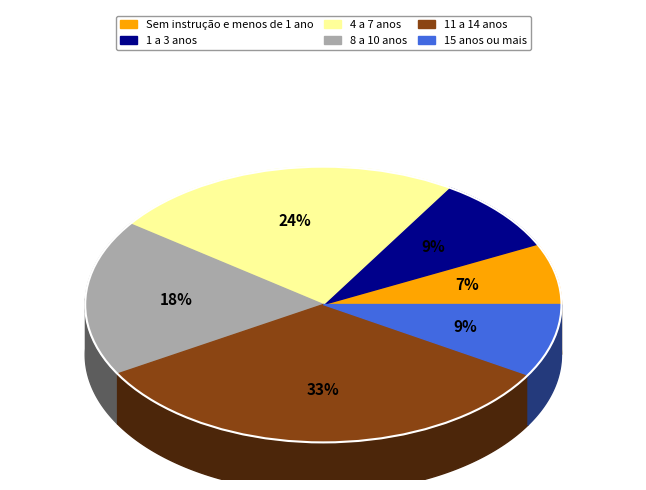

To the nearest percent, what is the average slice percentage?

17%